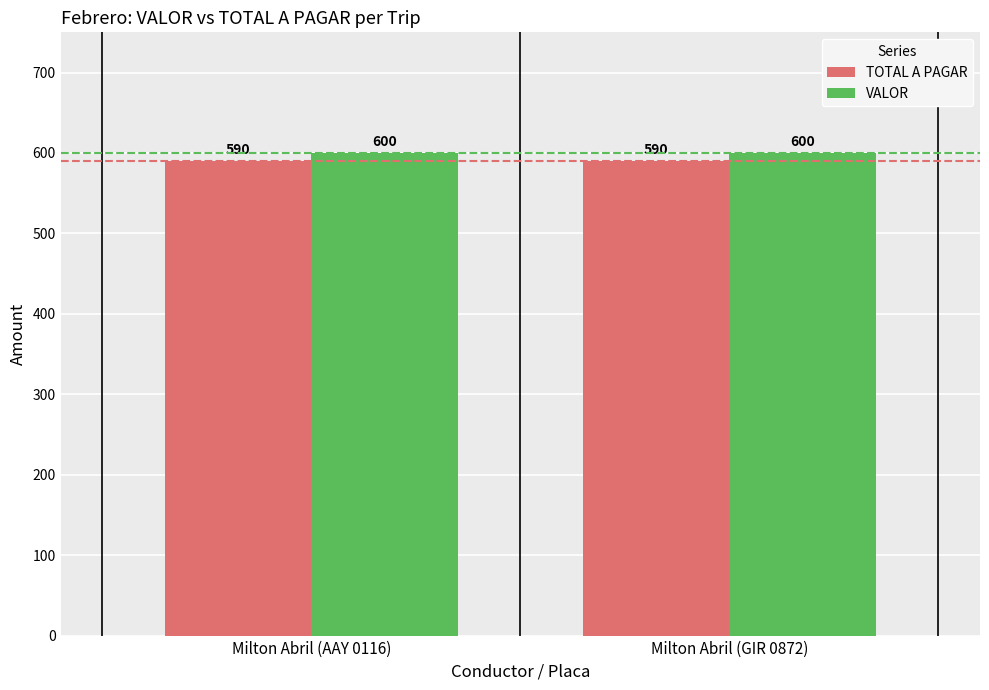

What is the approximate value of TOTAL A PAGAR at Milton Abril (GIR 0872)?

590